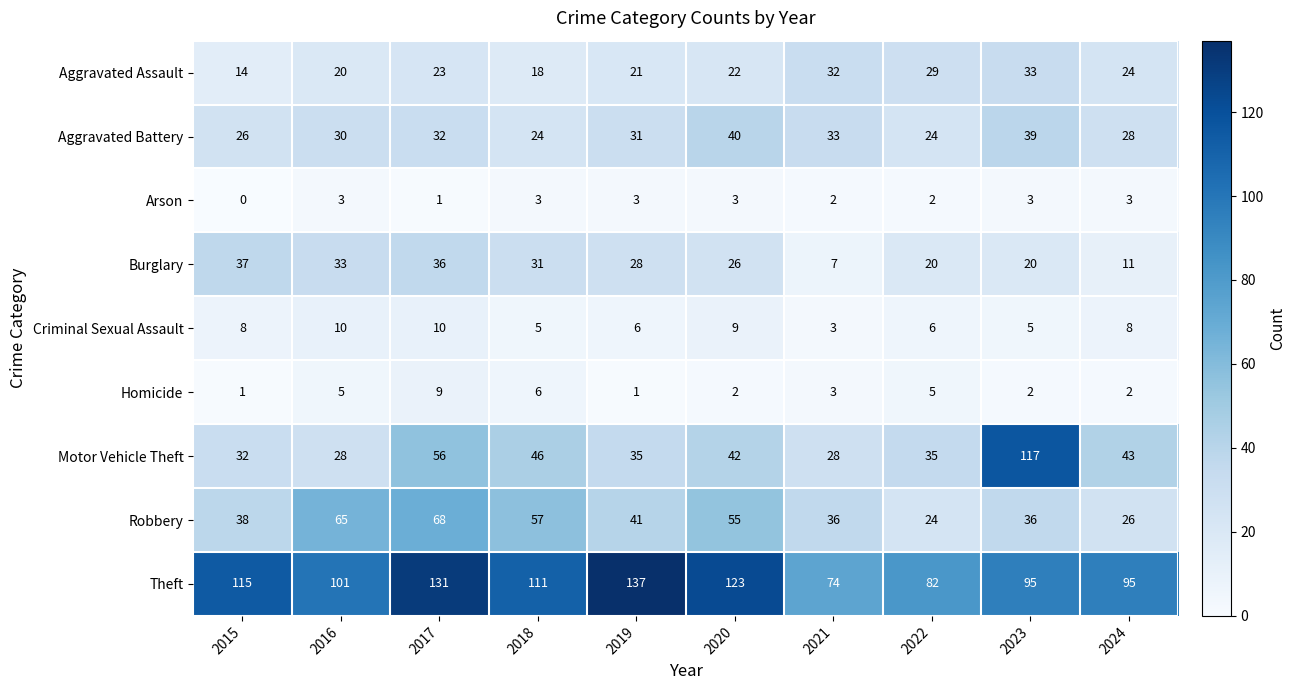

List the series in order of their peak value, highest first.

Theft, Motor Vehicle Theft, Robbery, Aggravated Battery, Burglary, Aggravated Assault, Criminal Sexual Assault, Homicide, Arson